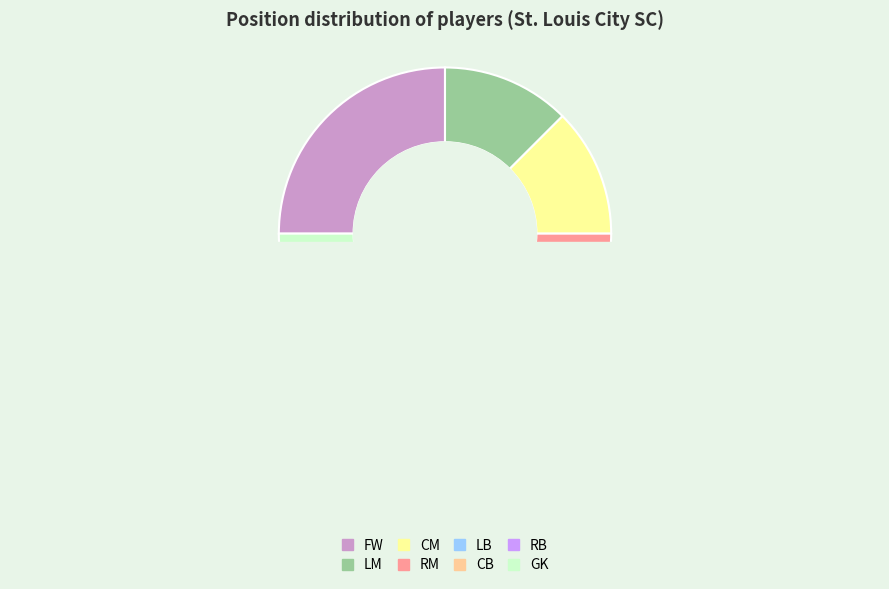

Count the number of slices in the pie.

8